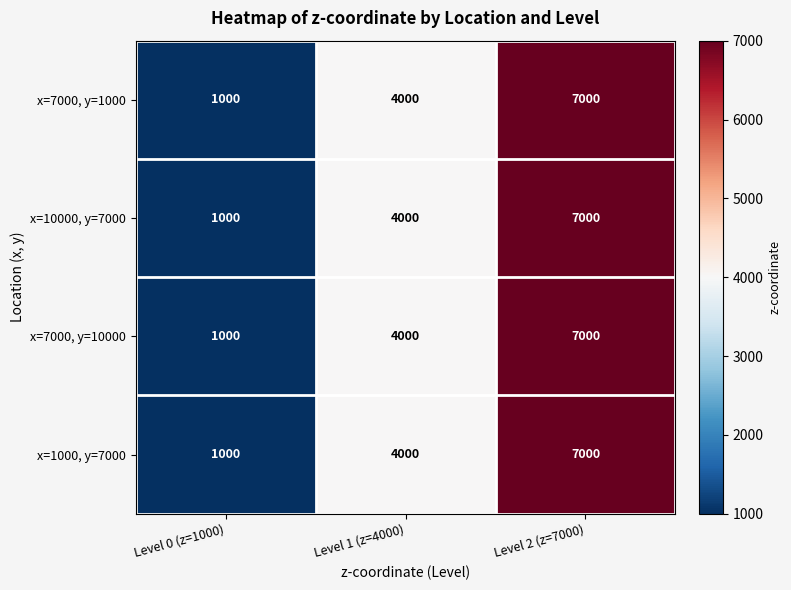

The x=7000, y=1000 series shows 1411 at Level 2 (z=7000). True or false?

False